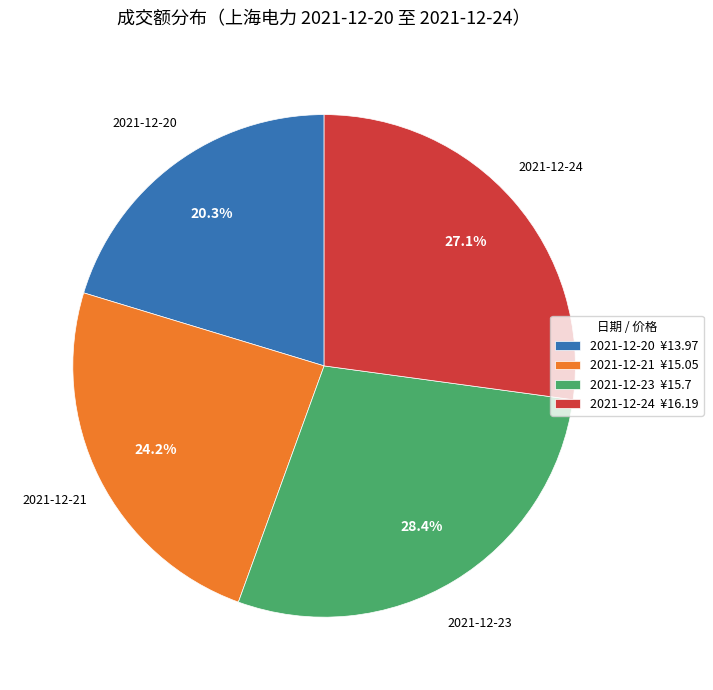

How many slices are in this pie chart?

4